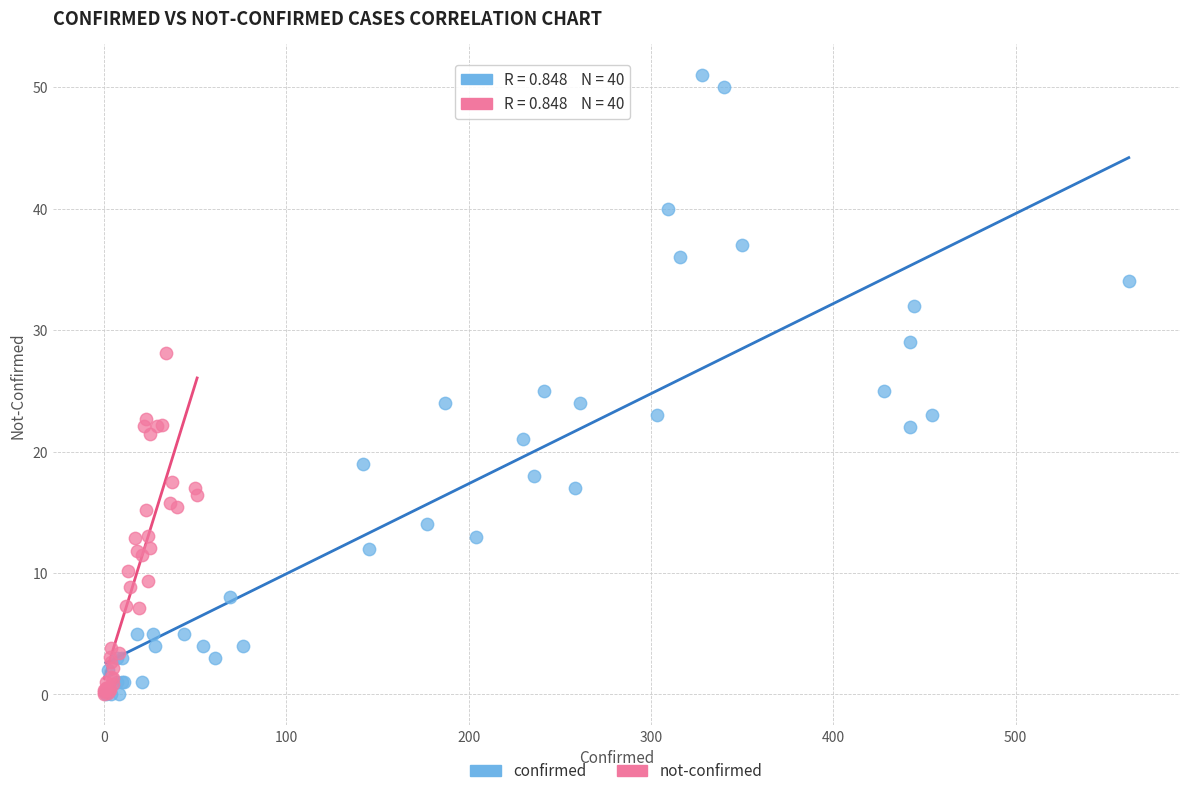

Which series has the widest spread of Y values?

confirmed